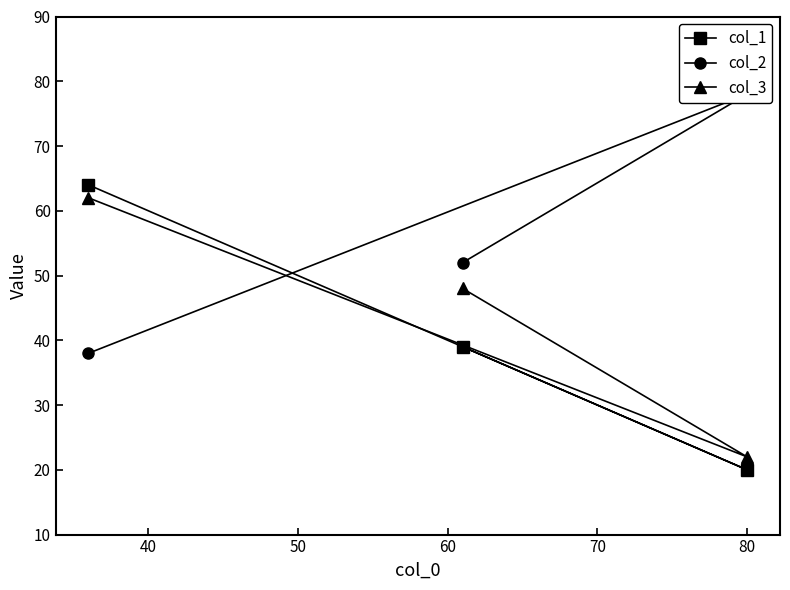

What is the lowest value of the col_1 series?

20